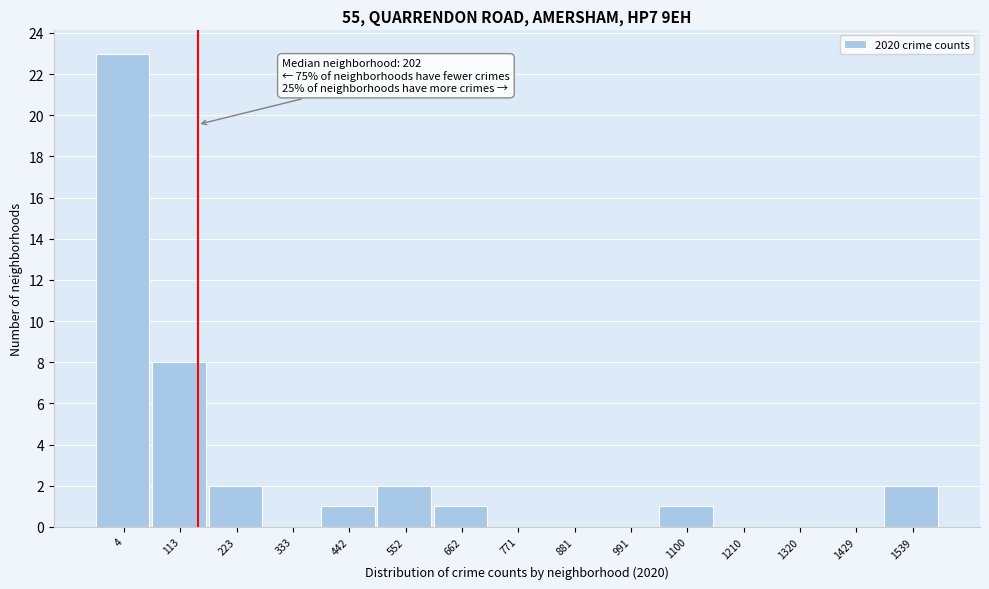

Reading left to right, transcribe all the data shown in this chart.

4=23	113=8	223=2	333=0	442=1	552=2	662=1	771=0	881=0	991=0	1100=1	1210=0	1320=0	1429=0	1539=2